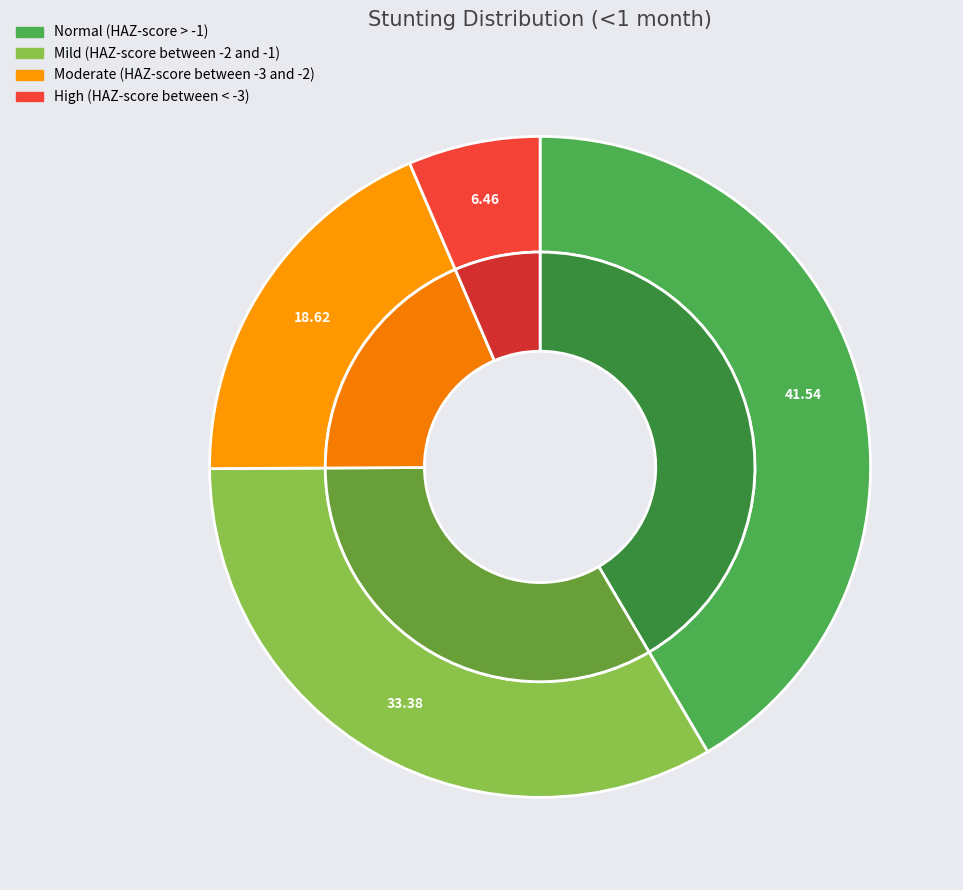

Which category has the smallest portion of the pie?

High (HAZ-score between < -3)